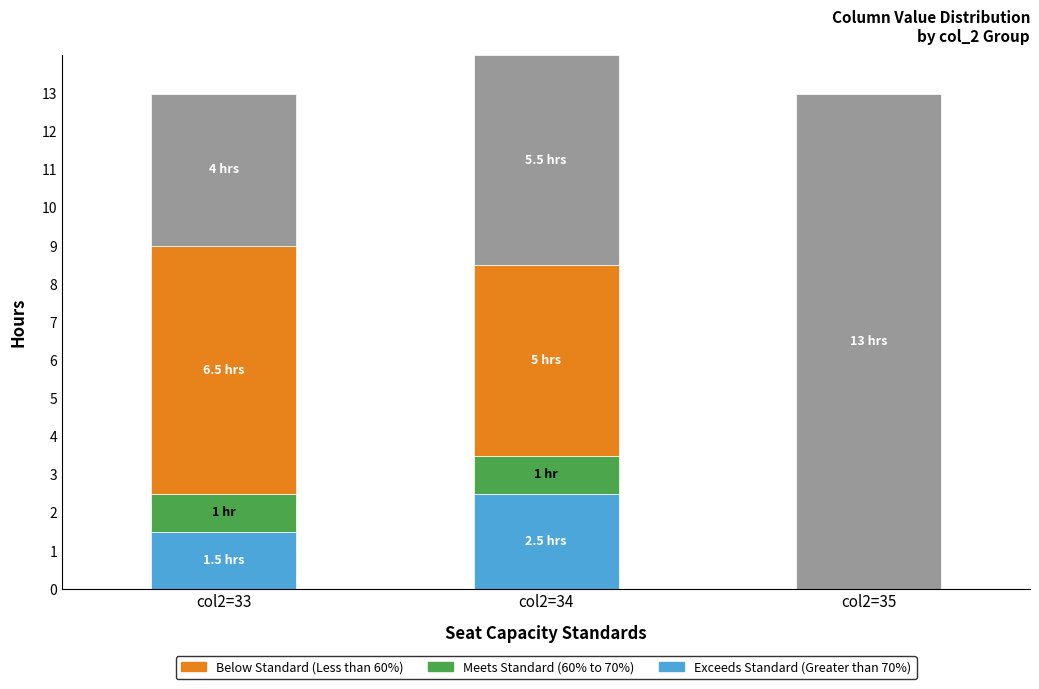

Are the bars horizontal?

No